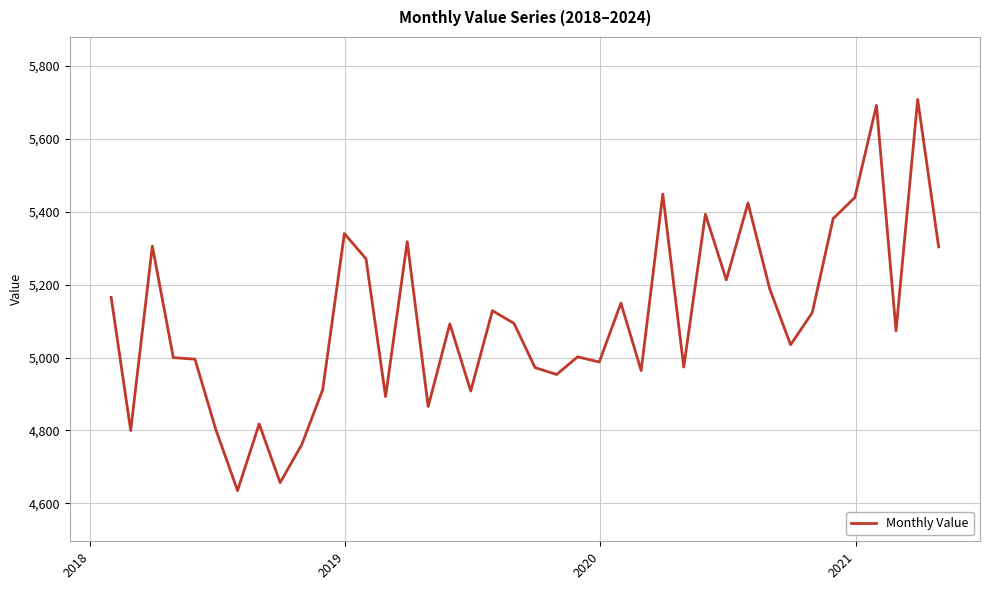

What is the difference between the maximum and minimum values?

1072.9